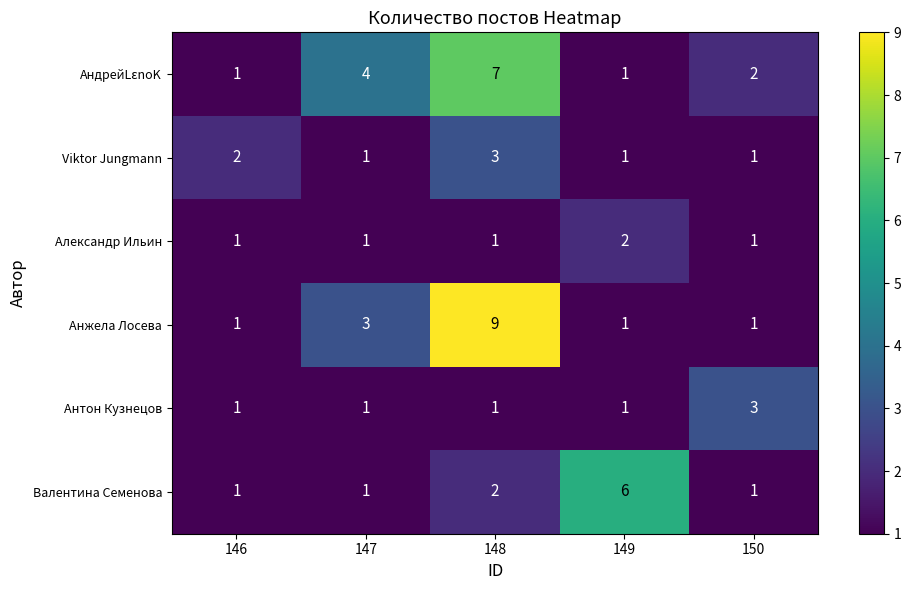

What is the sum of all Александр Ильин values?

6